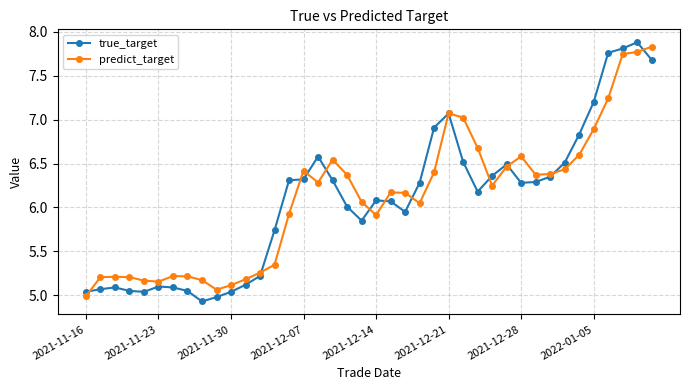

What is the difference between the second highest and minimum values in the predict_target series?

2.8